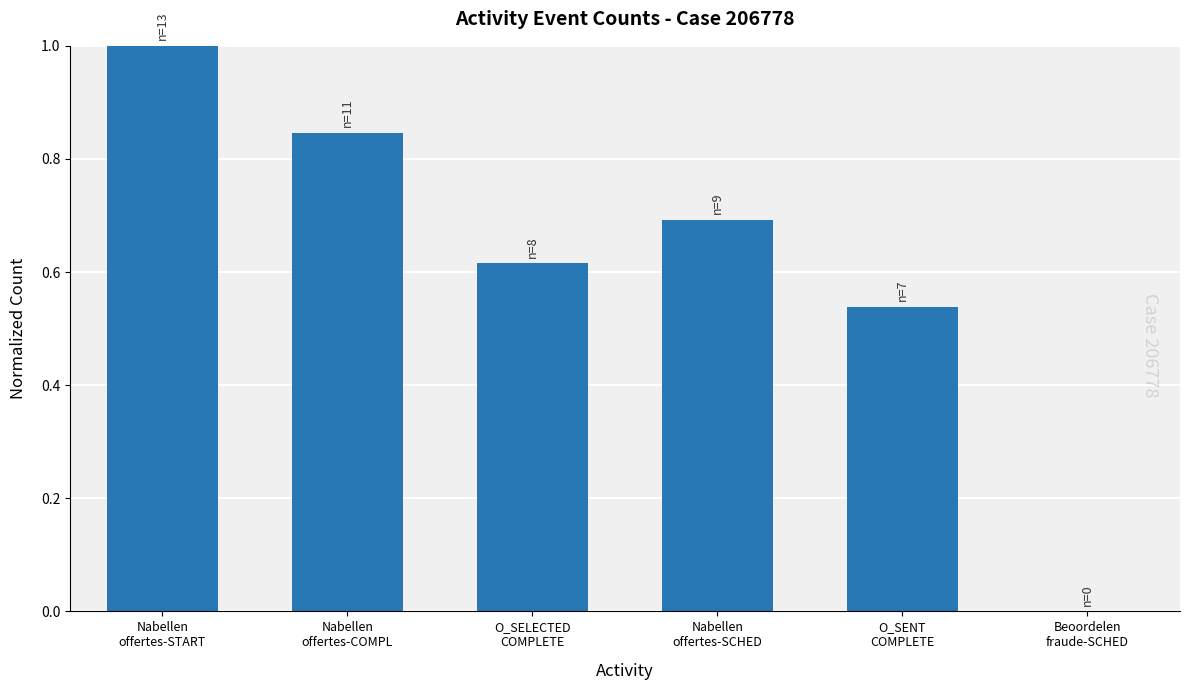

What is the sum of all values?

3.7